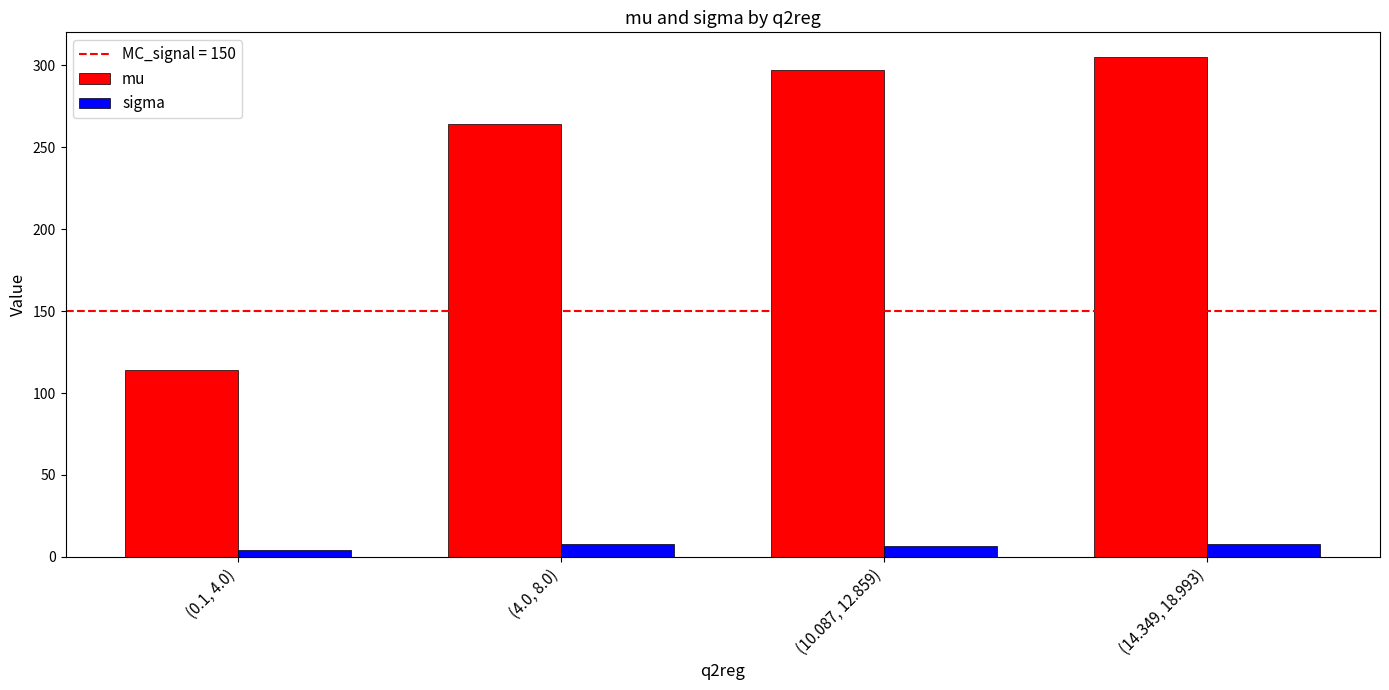

List the series in order of their overall mean, lowest first.

sigma, mu